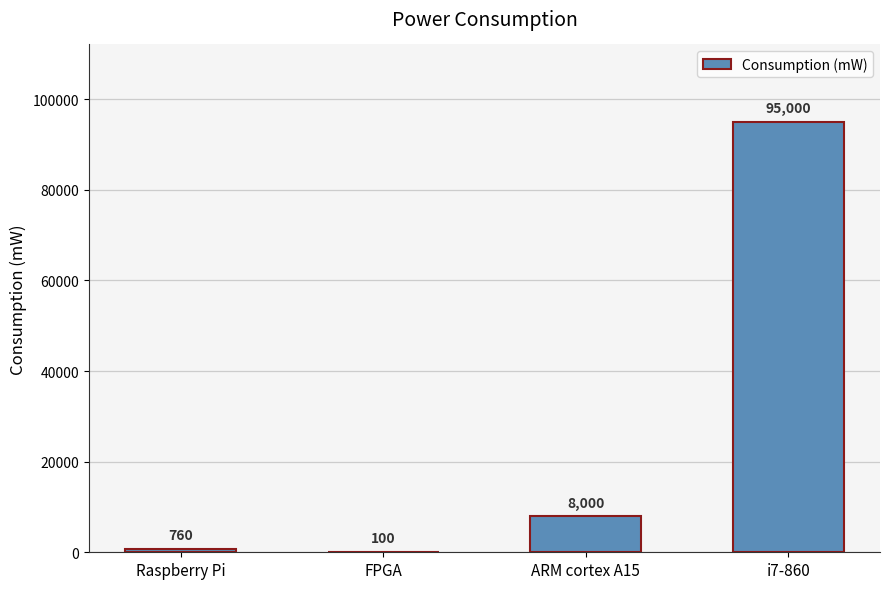

What is the sum of all values?

103860